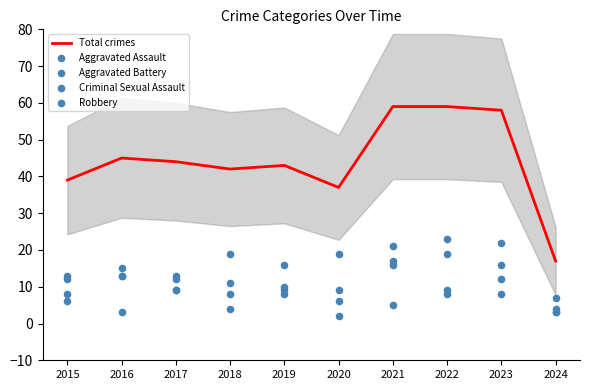

Which series contains the lowest Y value?

Criminal Sexual Assault